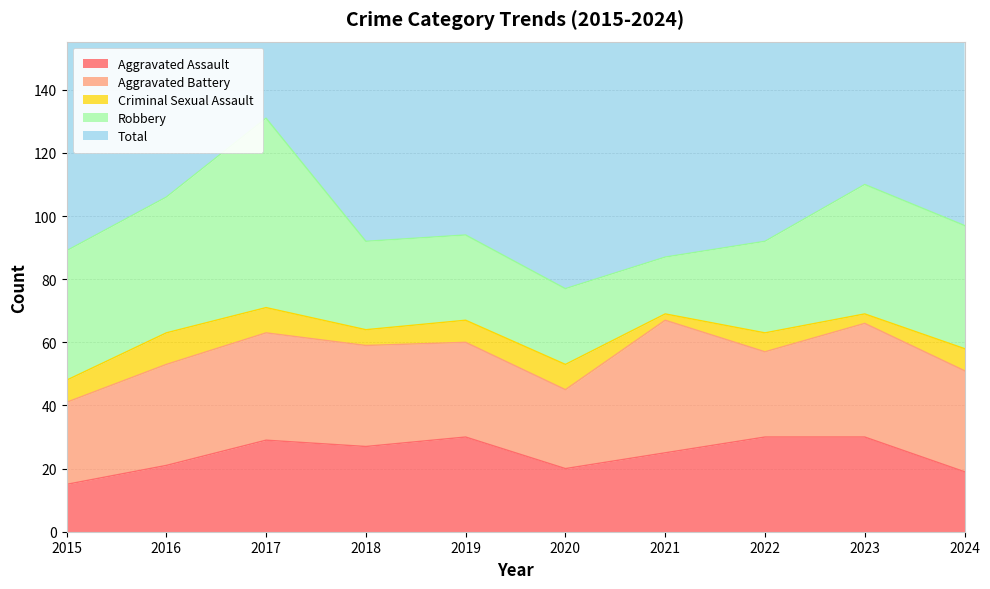

What is the sum of all Total values?

1004